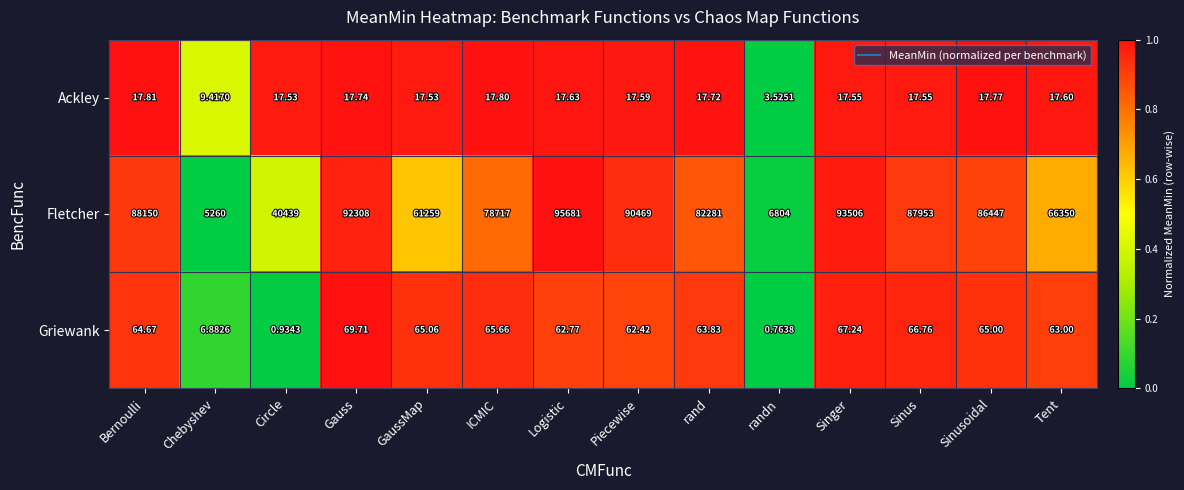

Which series has the largest total across all categories?

Fletcher